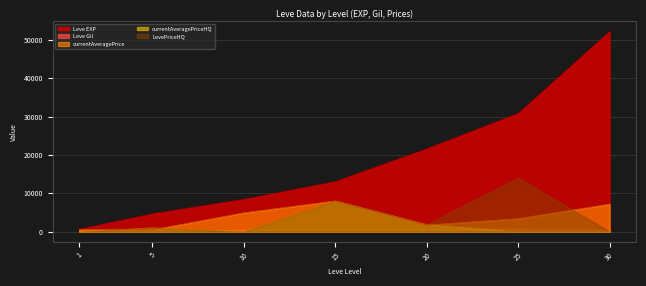

The value of currentAveragePriceHQ at 10 is 0. True or false?

True